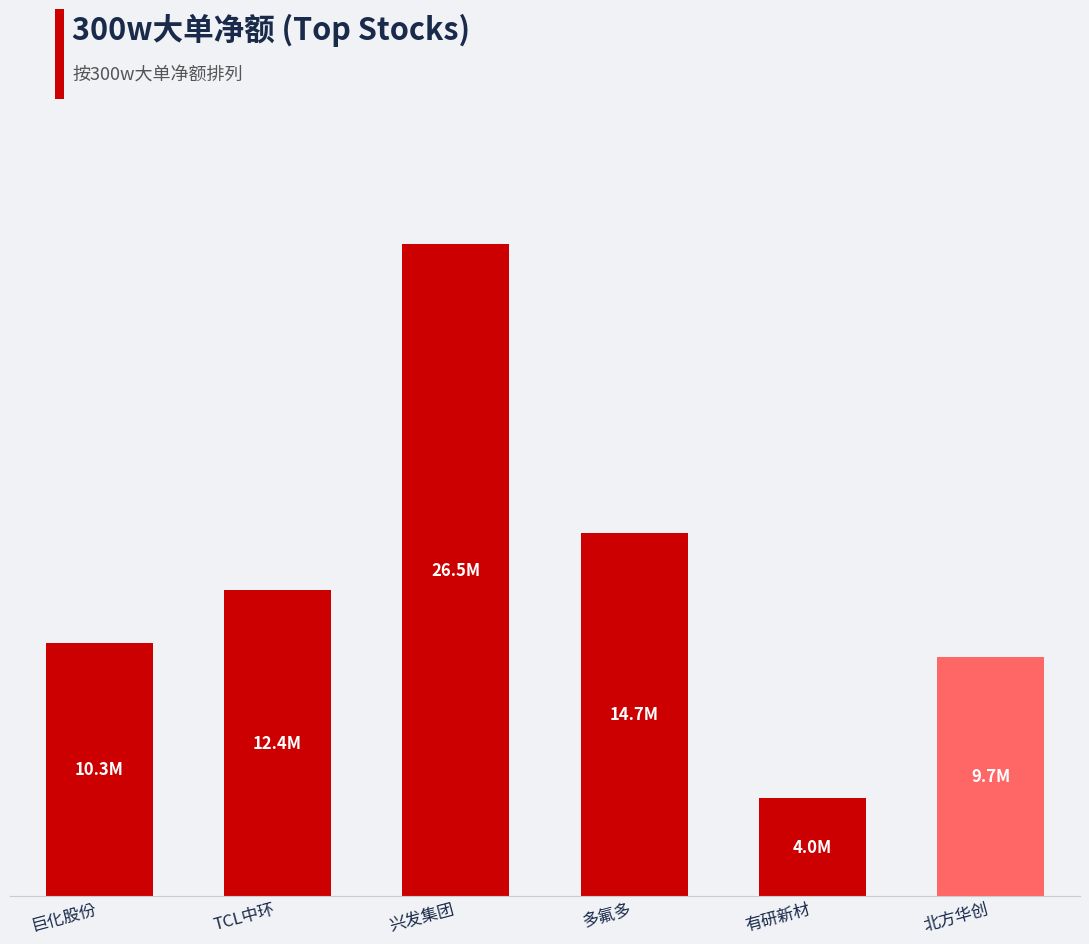

Reading right to left, what are all the values shown in this chart?

9688606	3956736	14739744	26490767	12418247	10261559